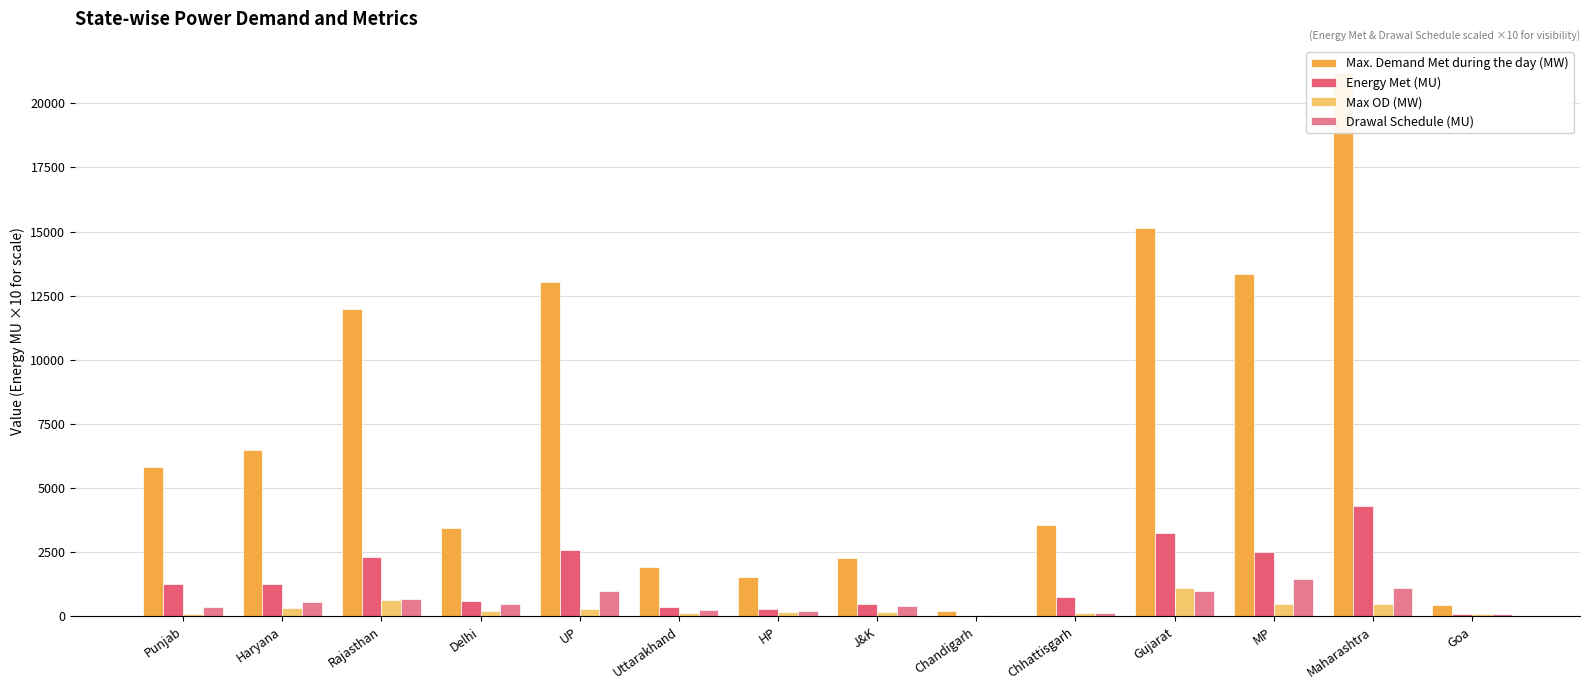

Reading right to left, what are all the values shown in this chart?

Max. Demand Met during the day (MW): 453	21178	13354	15129	3574	201	2277	1524	1946	13044	3457	11974	6480	5829
Energy Met (MU): 95	4295	2515	3244	757	34	467	283	361	2577	620	2319	1253	1247
Max OD (MW): 82	481	482	1115	151	40	171	161	138	288	227	632	335	95
Drawal Schedule (MU): 97	1112	1444	996	138	30	410	210	257	989	470	699	568	353